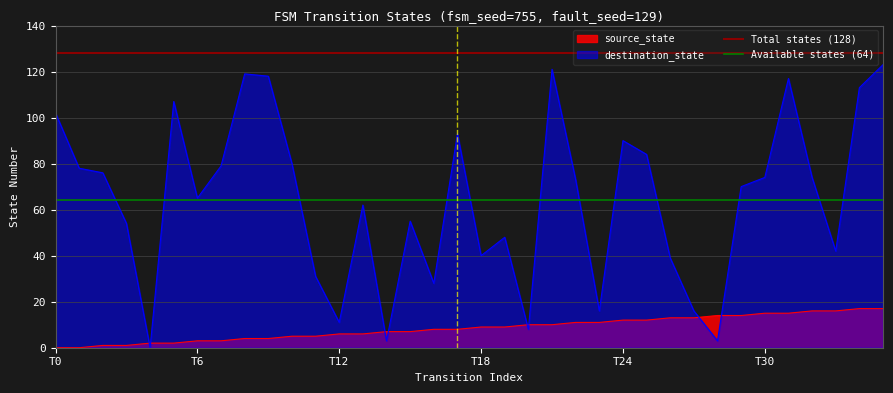

After their last crossing, which series has the higher values: source_state or destination_state?

destination_state